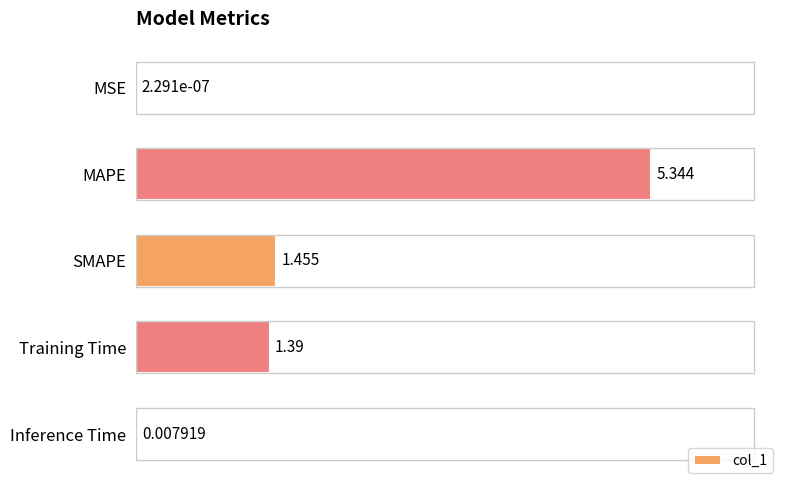

Are the bars horizontal?

Yes